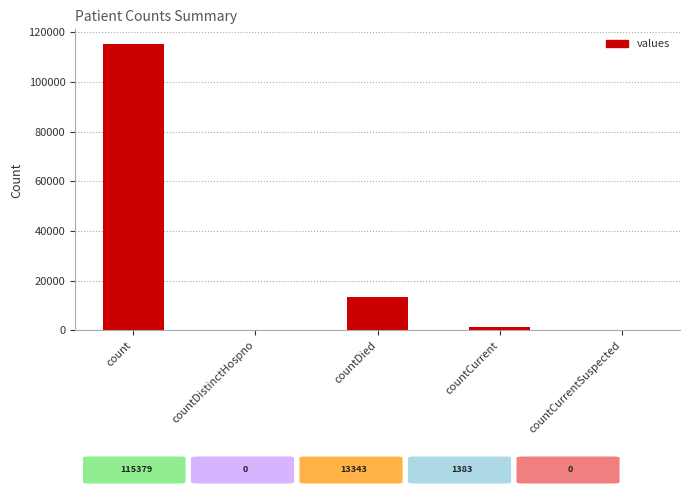

What is the difference between the values at countDistinctHospno and countCurrent?

1383